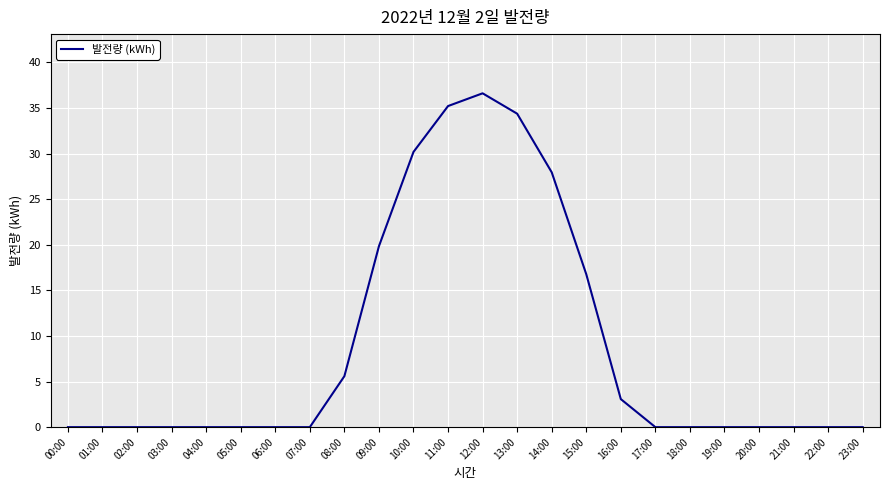

At which category does the chart reach its peak across all series?

12:00